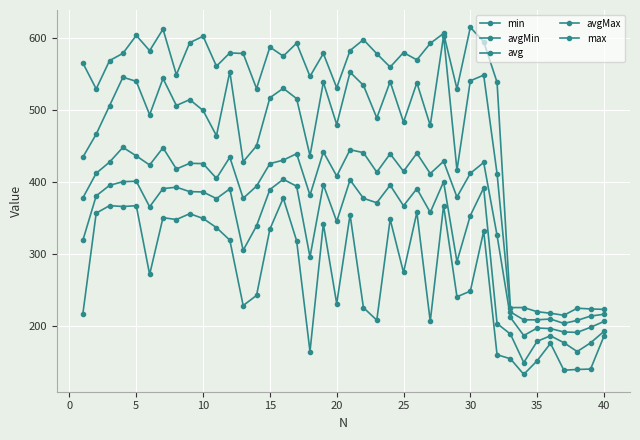

What is the difference between the maximum and minimum values in the min series?

244.9